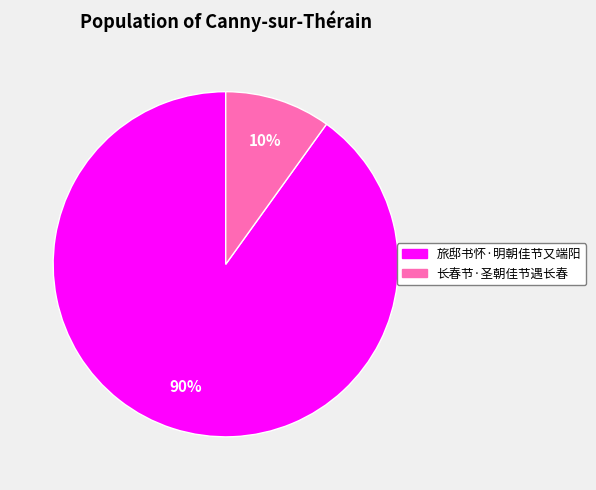

Approximately how many times larger is the value at 长春节·圣朝佳节遇长春 compared to 旅邸书怀·明朝佳节又端阳?

0.1